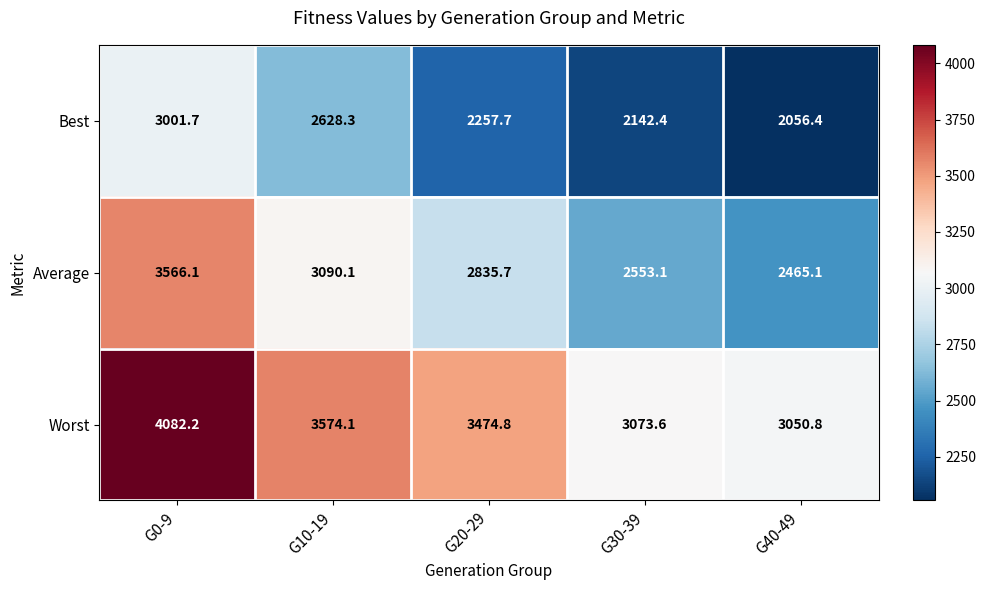

What is the difference between the highest and lowest values at G40-49?

994.4